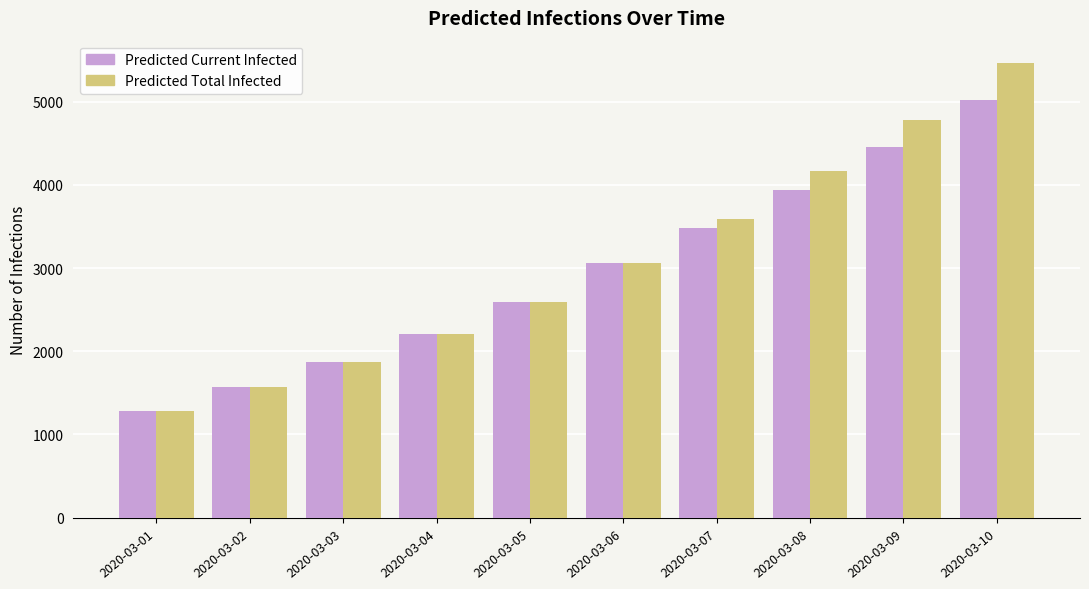

What are all the series names shown in the legend?

Predicted Current Infected, Predicted Total Infected